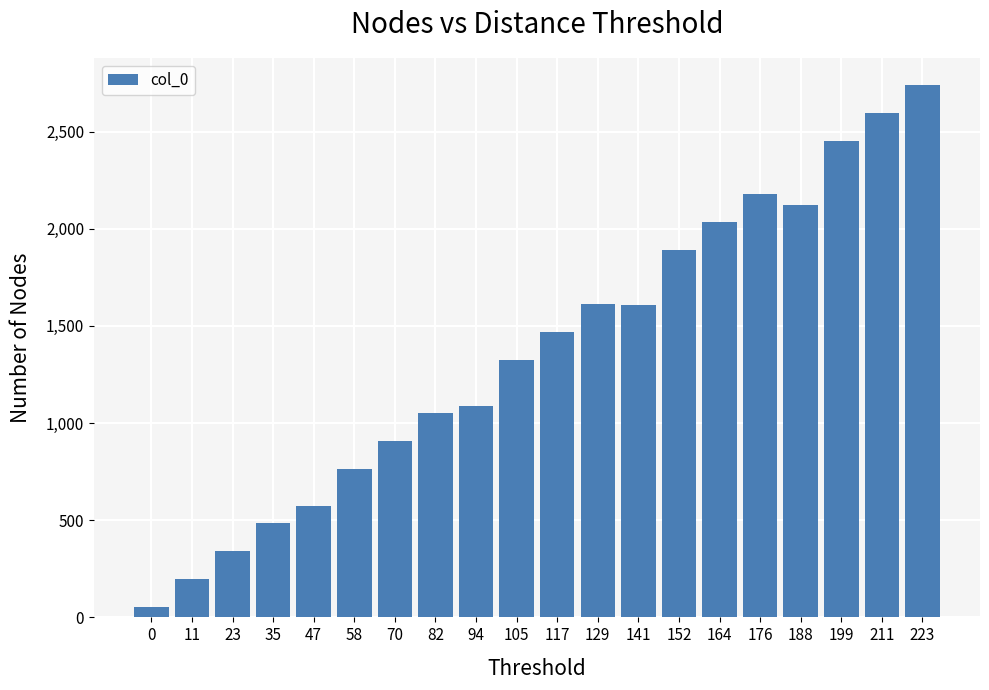

Does the chart contain any negative values?

No